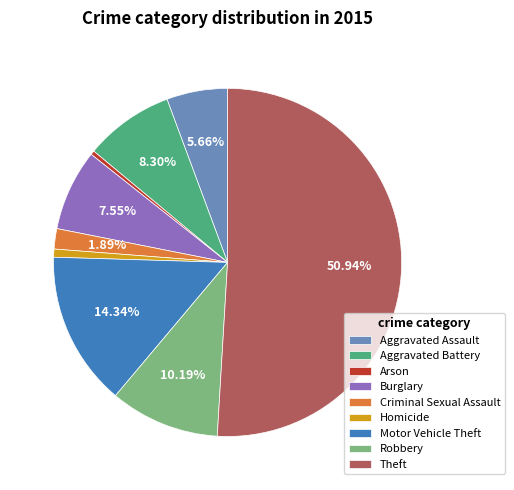

What percentage do Criminal Sexual Assault and Theft together represent?

52.8%